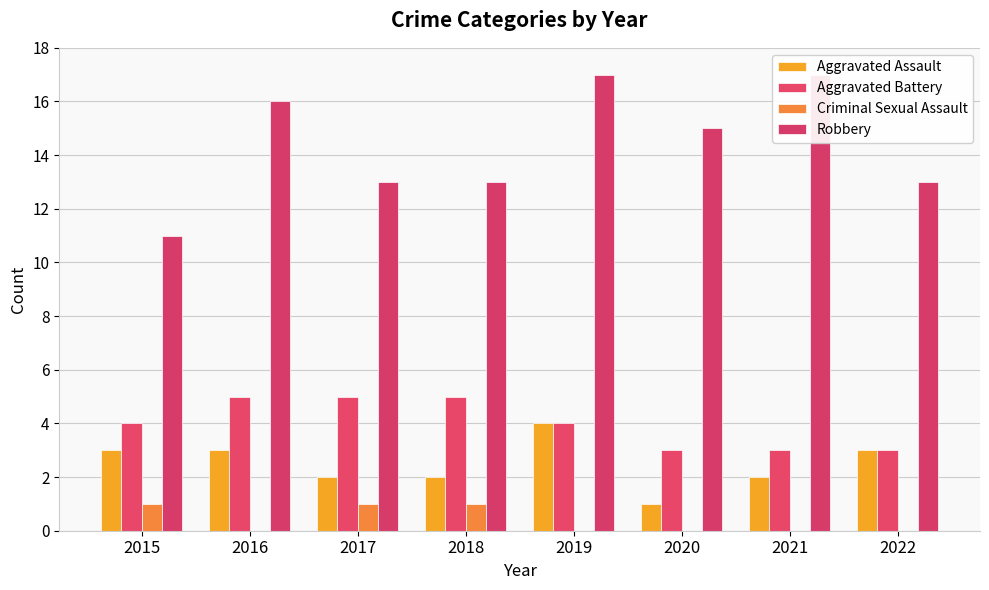

Which category has the highest value across all series?

2019